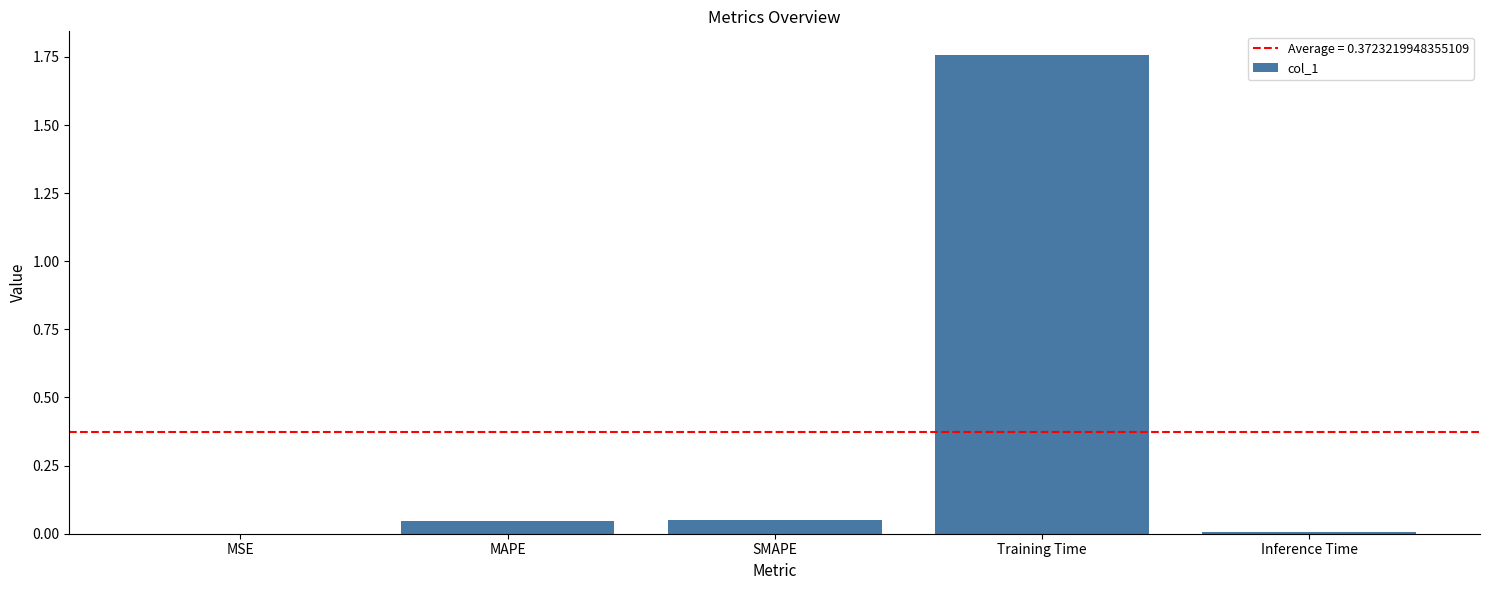

Which label corresponds to the largest value in the chart?

Training Time